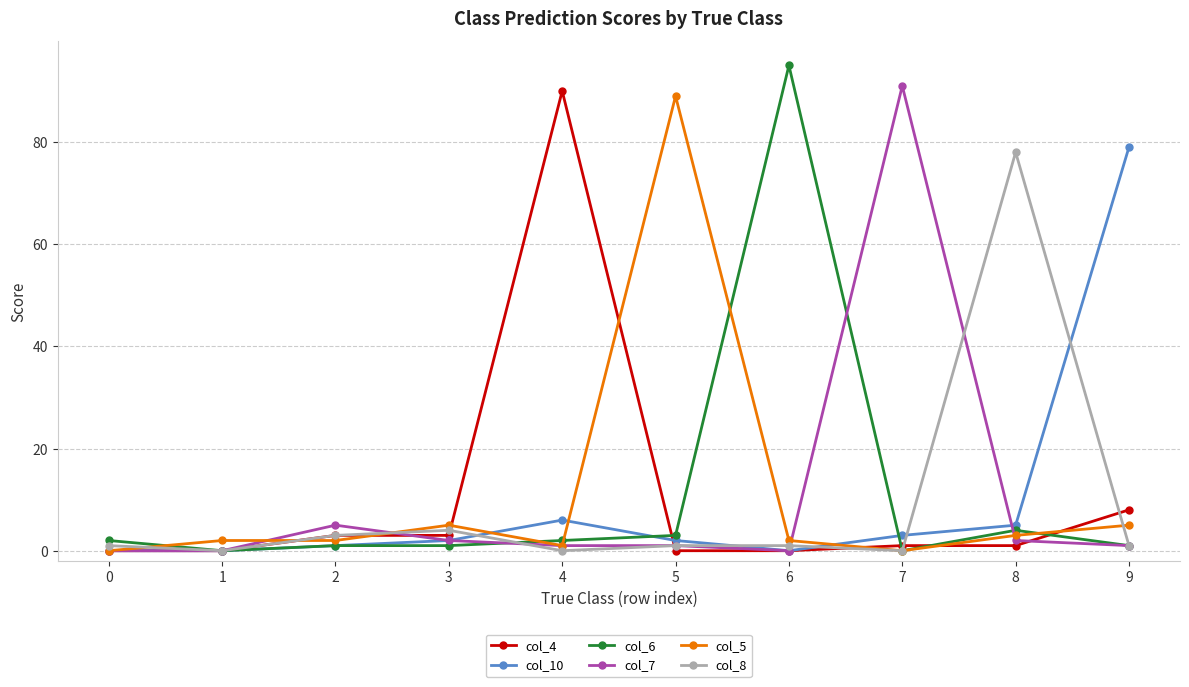

The col_6 series shows 2 at 0. True or false?

True